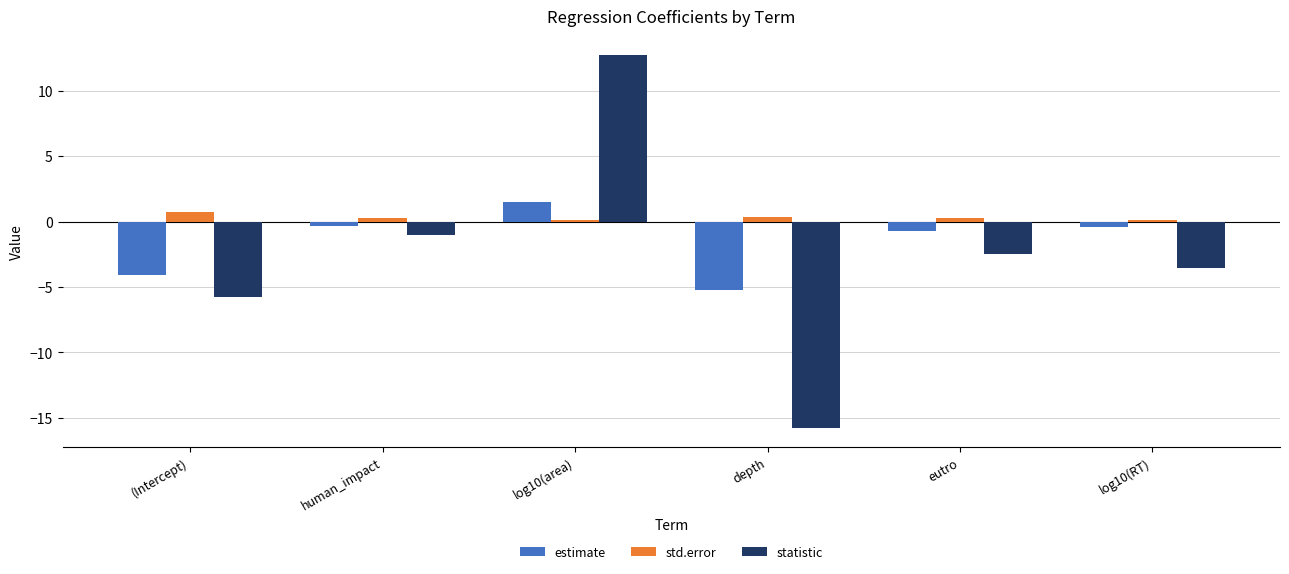

Which category has the lowest value in the statistic series?

depth